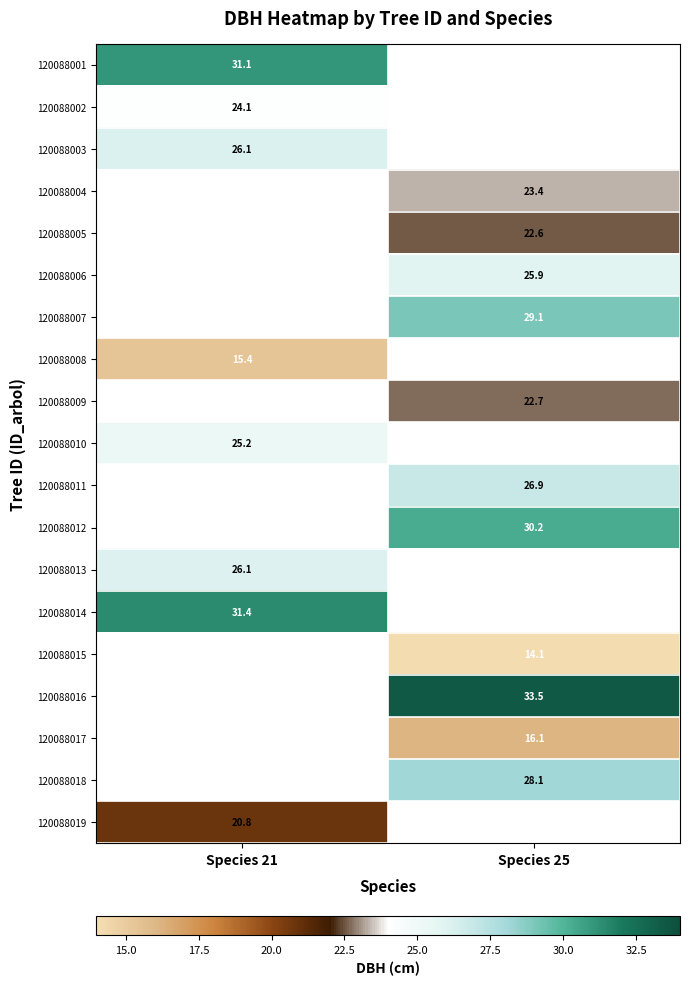

Which series has the widest spread of values?

120088001